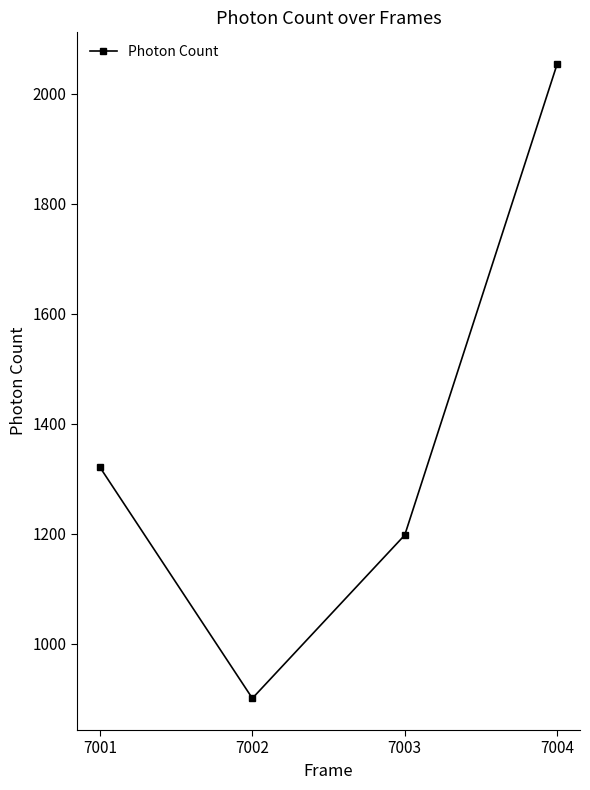

Rank the categories by value from lowest to highest.

7002, 7003, 7001, 7004